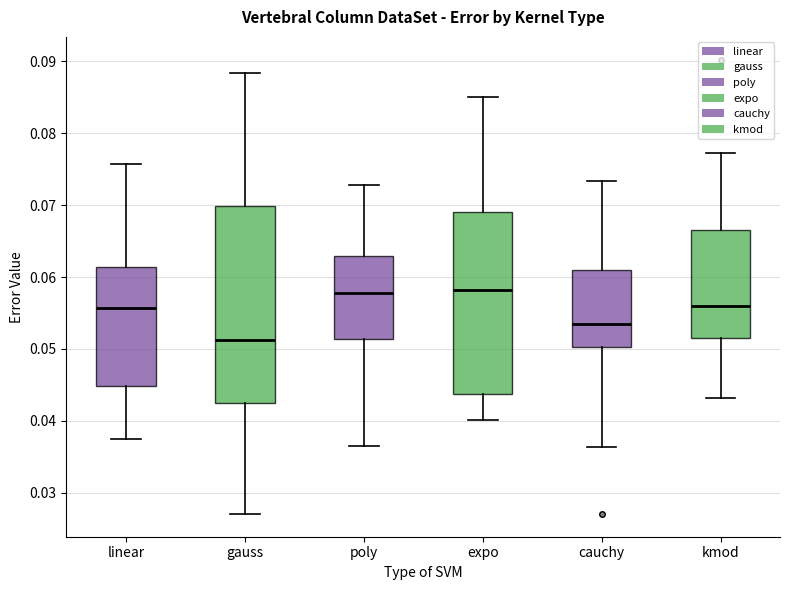

Where is the lower edge of the box for expo on the y-axis? The values are not printed on the chart, so give them approximately, as read against the axis.

0.044